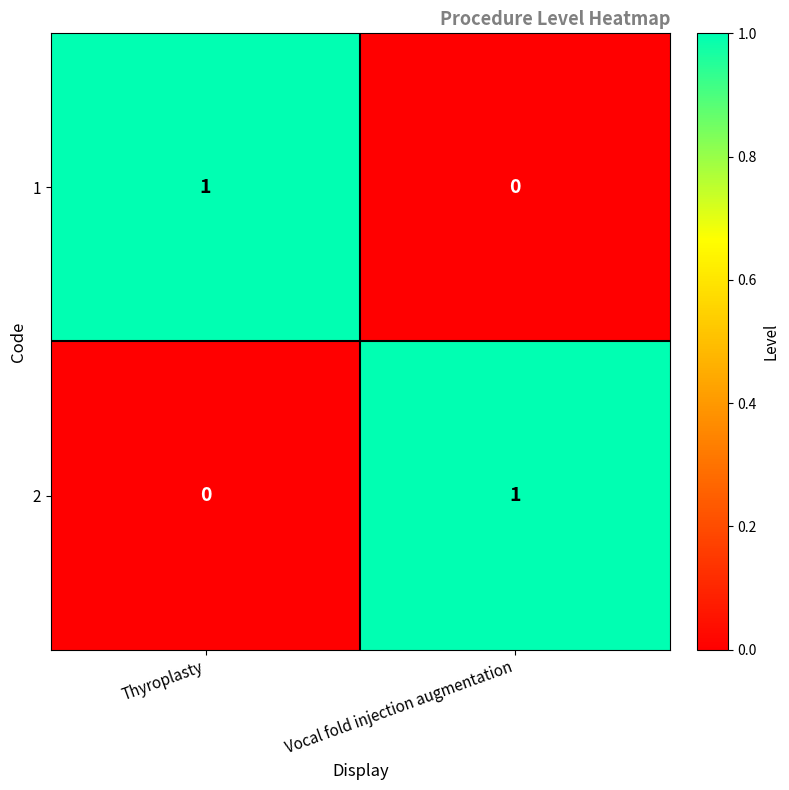

Reading left to right, transcribe all the data shown in this chart.

1: Thyroplasty=1	Vocal fold injection augmentation=0
2: Thyroplasty=0	Vocal fold injection augmentation=1